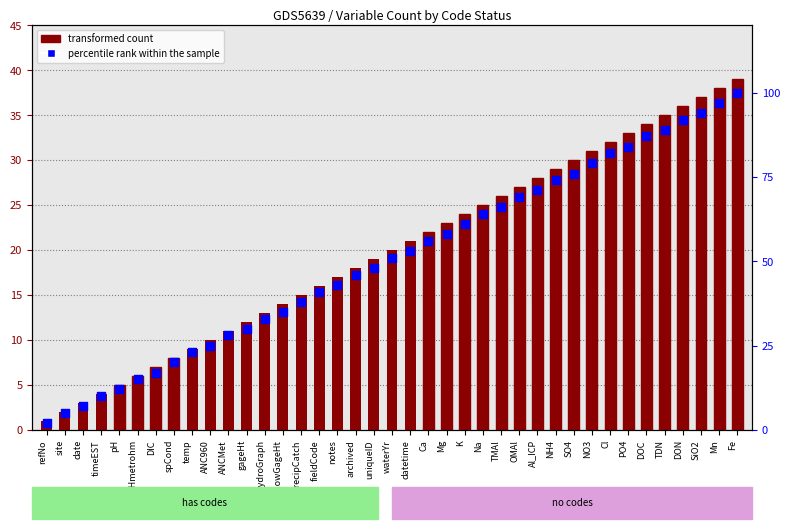

Which series reaches the minimum Y coordinate?

transformed count